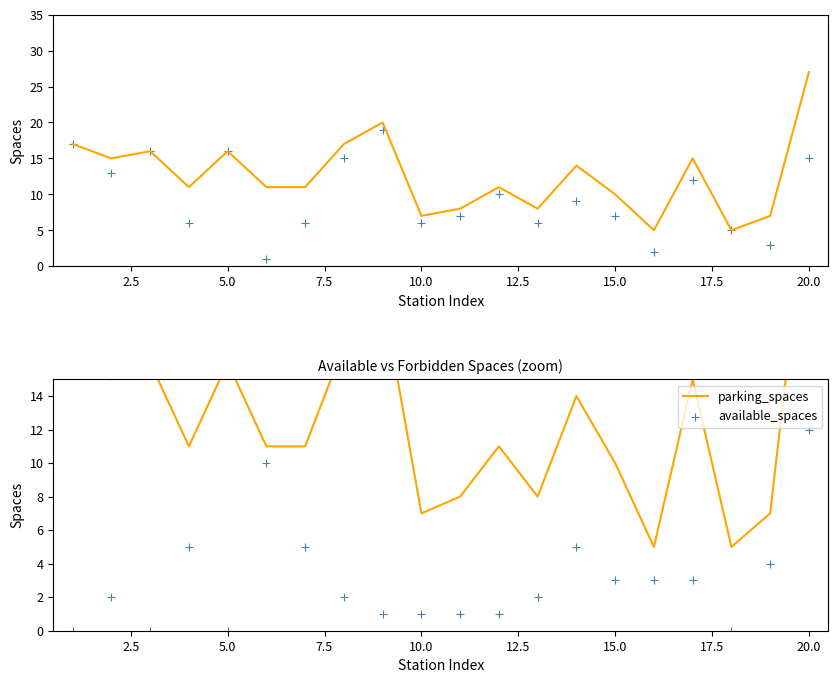

Is the value of parking_spaces at 12.5 greater than the value of available_spaces at 17?

Yes